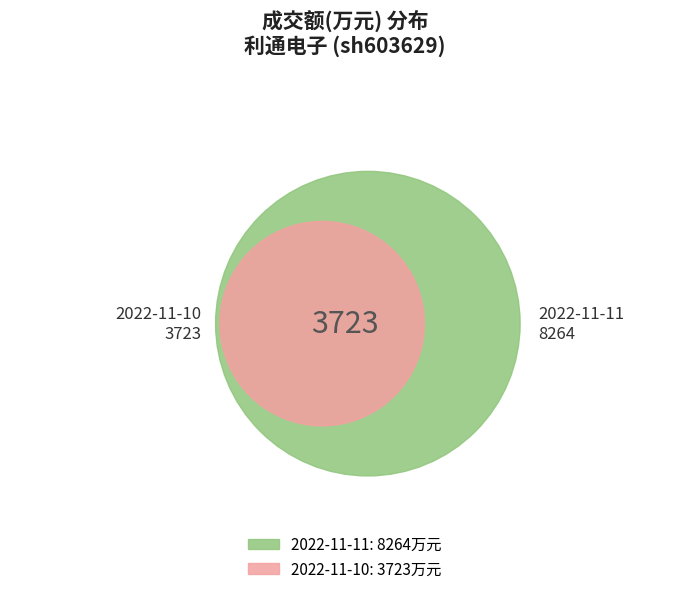

To the nearest percent, what percentage of the pie is 2022-11-10?

31%